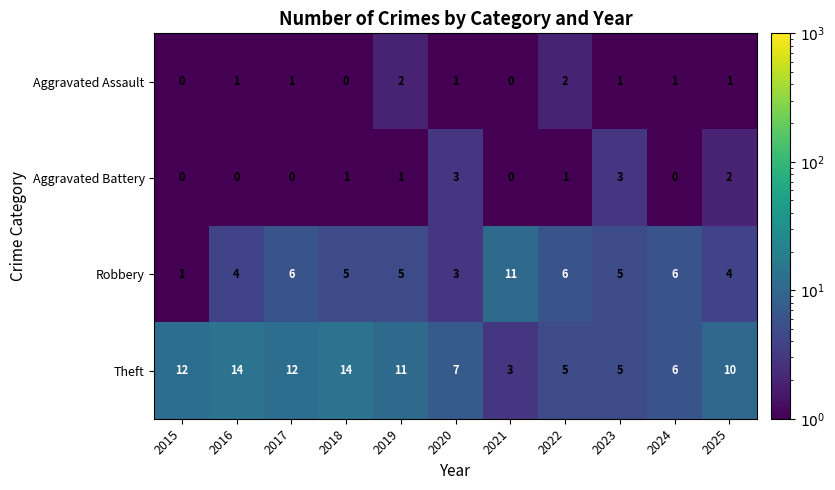

What is the maximum value for Aggravated Battery?

3